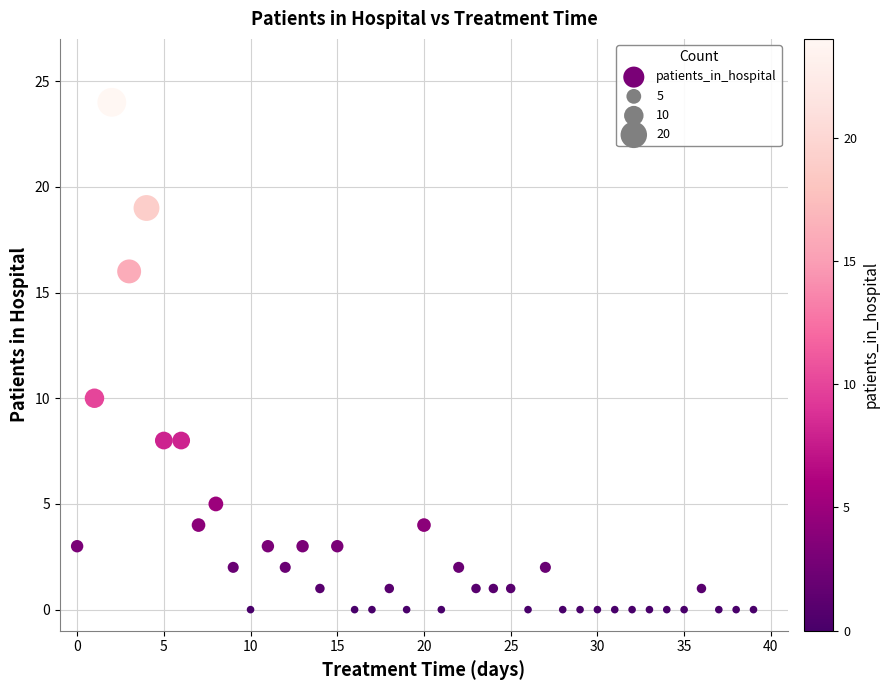

What Y value in the scatter plot is closest to 12?

10